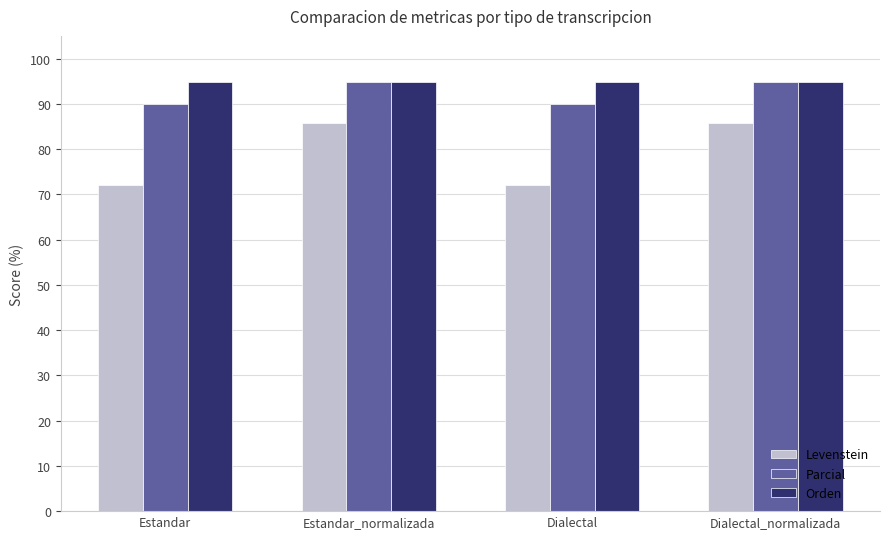

What is the maximum value for Parcial?

94.7